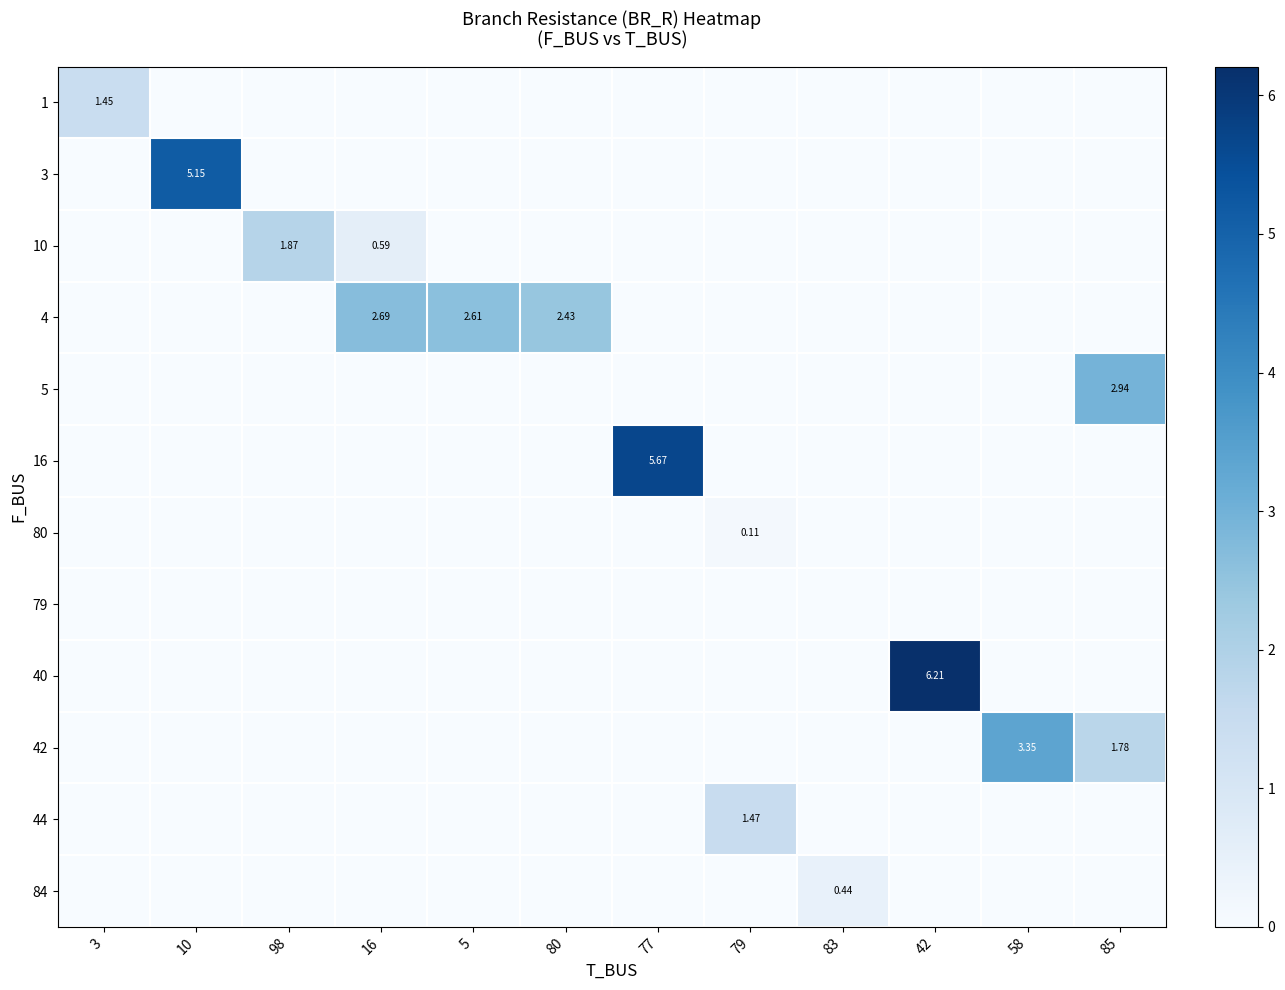

What is the difference between the maximum and second lowest values in the 16 series?

5.7